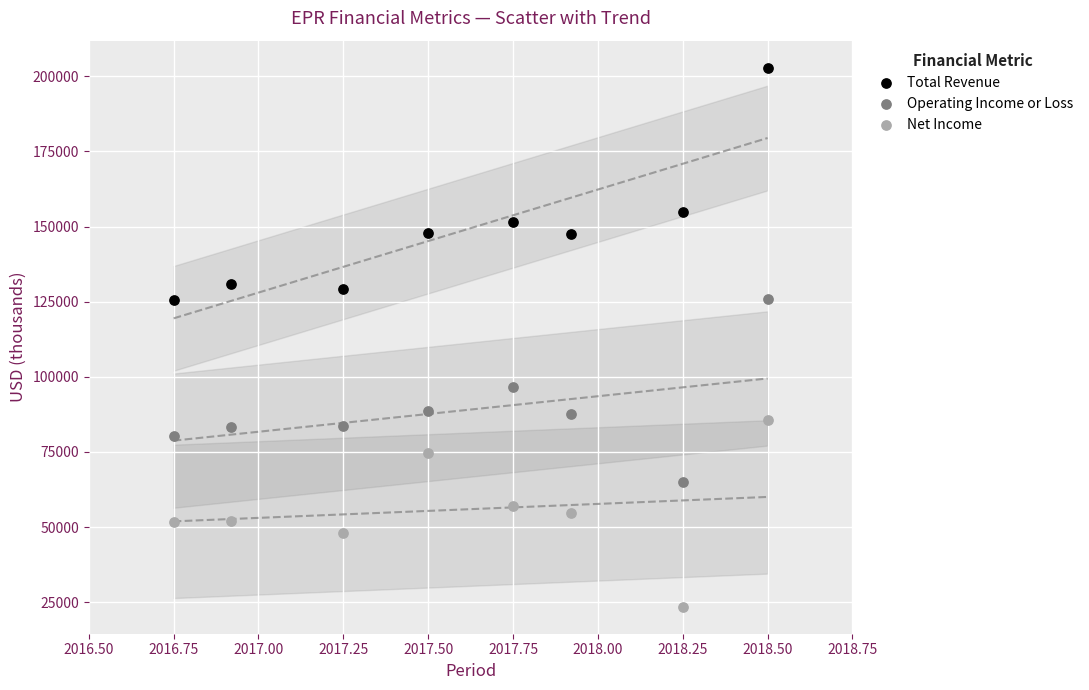

In the Total Revenue series, what Y value is closest to 164250?

155000